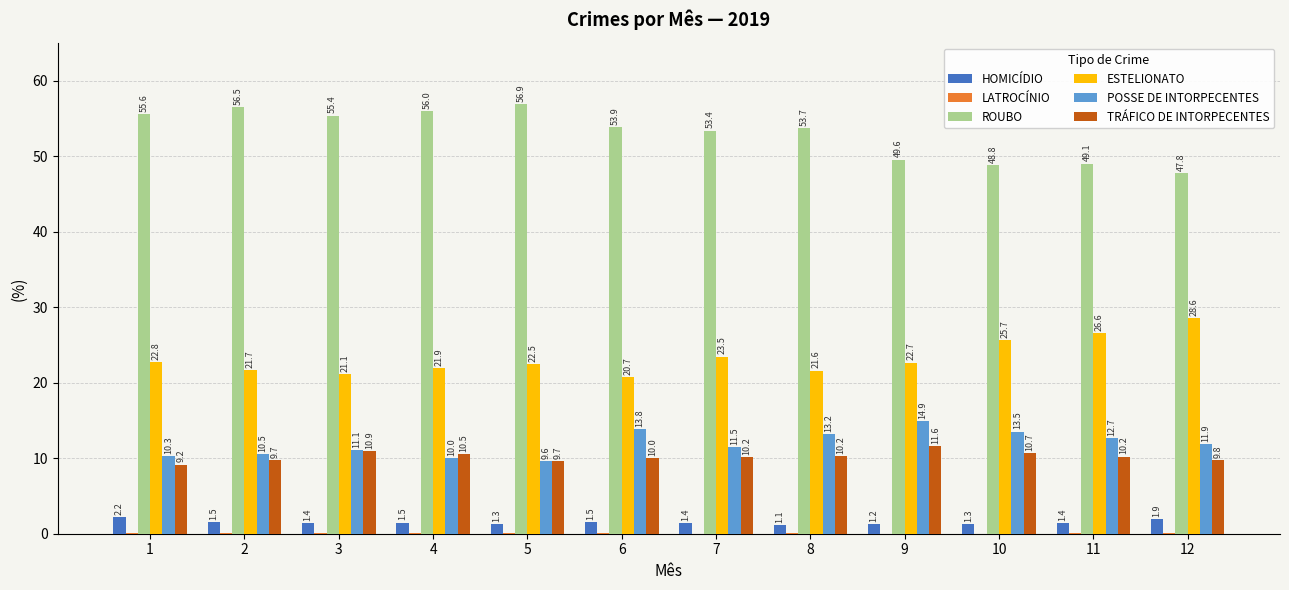

The value of TRÁFICO DE INTORPECENTES at 3 is 4.7. True or false?

False